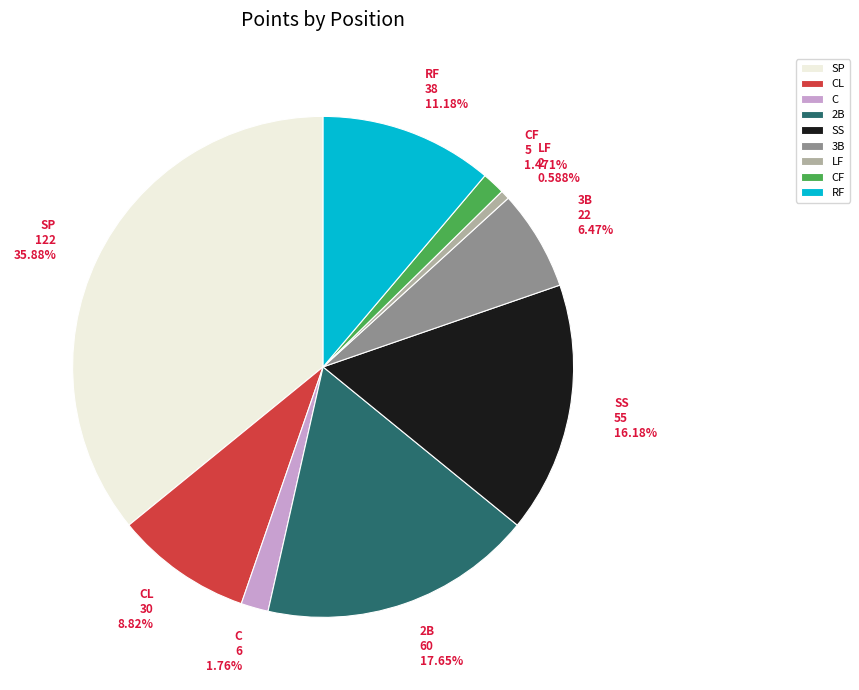

What is the ratio of the value at 2B to the value at CF?

12.0